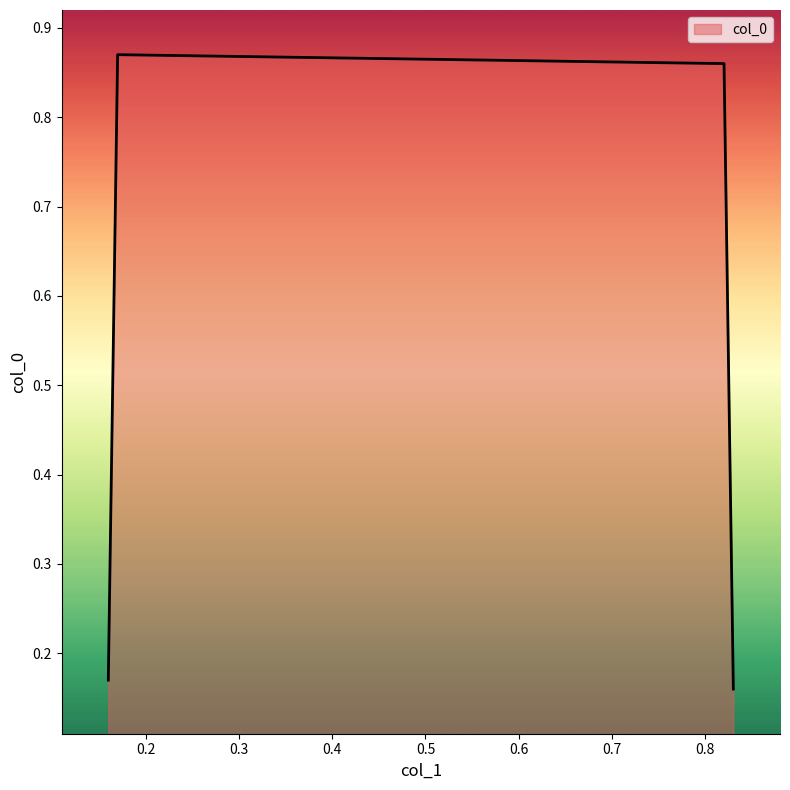

Count the values in the range 0 to 1.

4